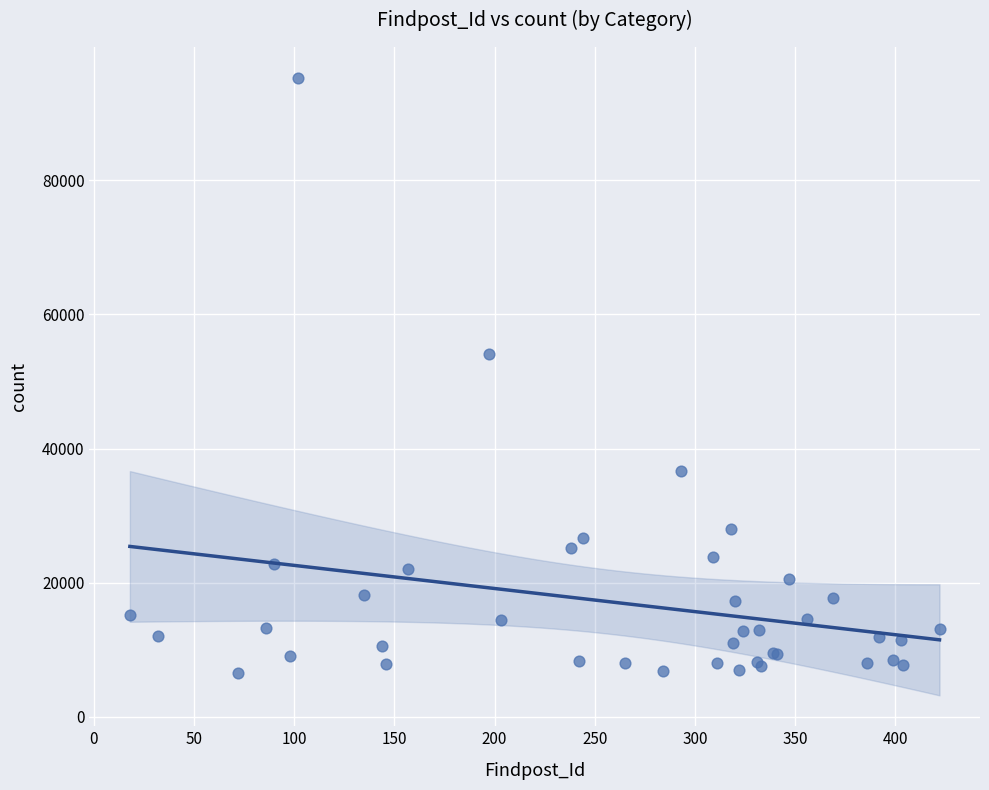

What Y value in the scatter plot is closest to 50937?

54076